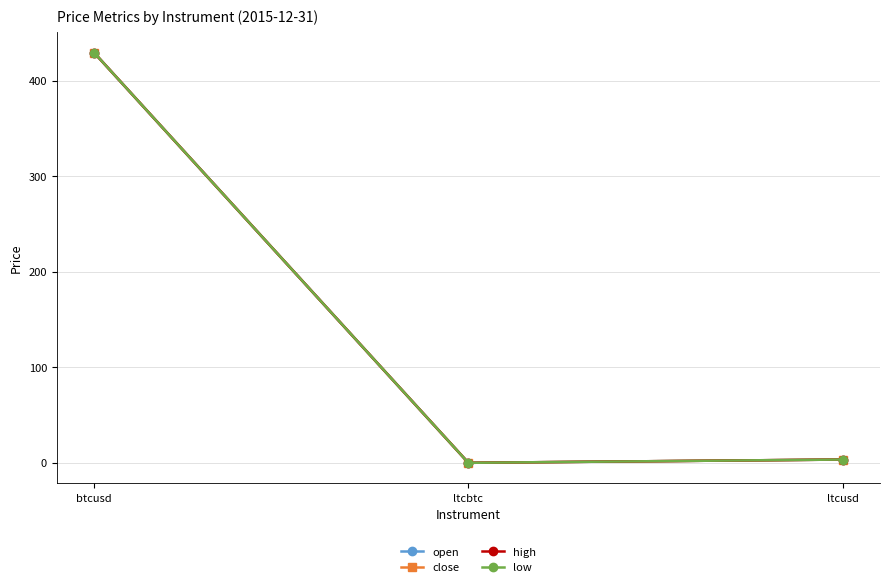

Does the chart have visible grid lines?

Yes